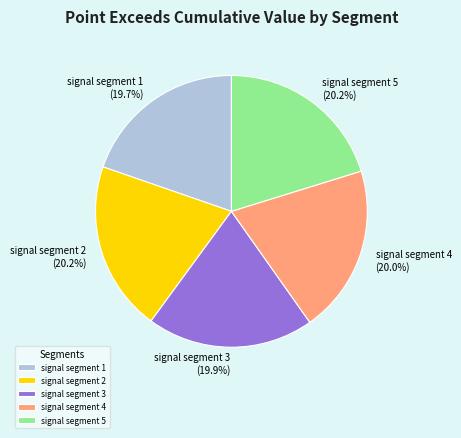

What percentage do signal segment 5 and signal segment 4 together represent?

40.2%